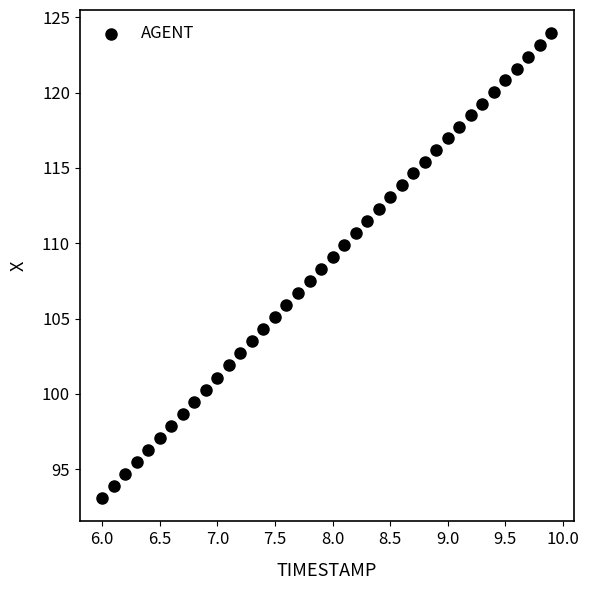

What is the range of Y values (max minus min)?

30.9